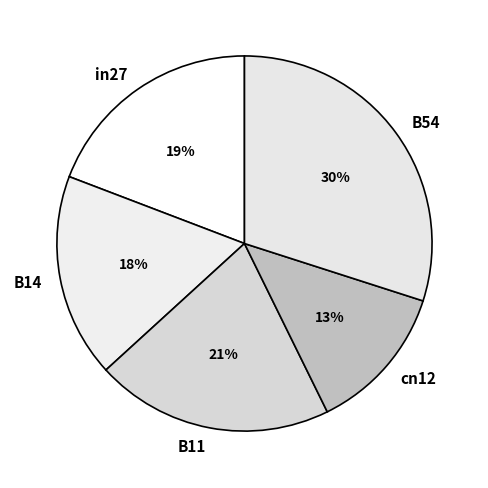

To the nearest percent, what percentage of the pie is cn12?

13%